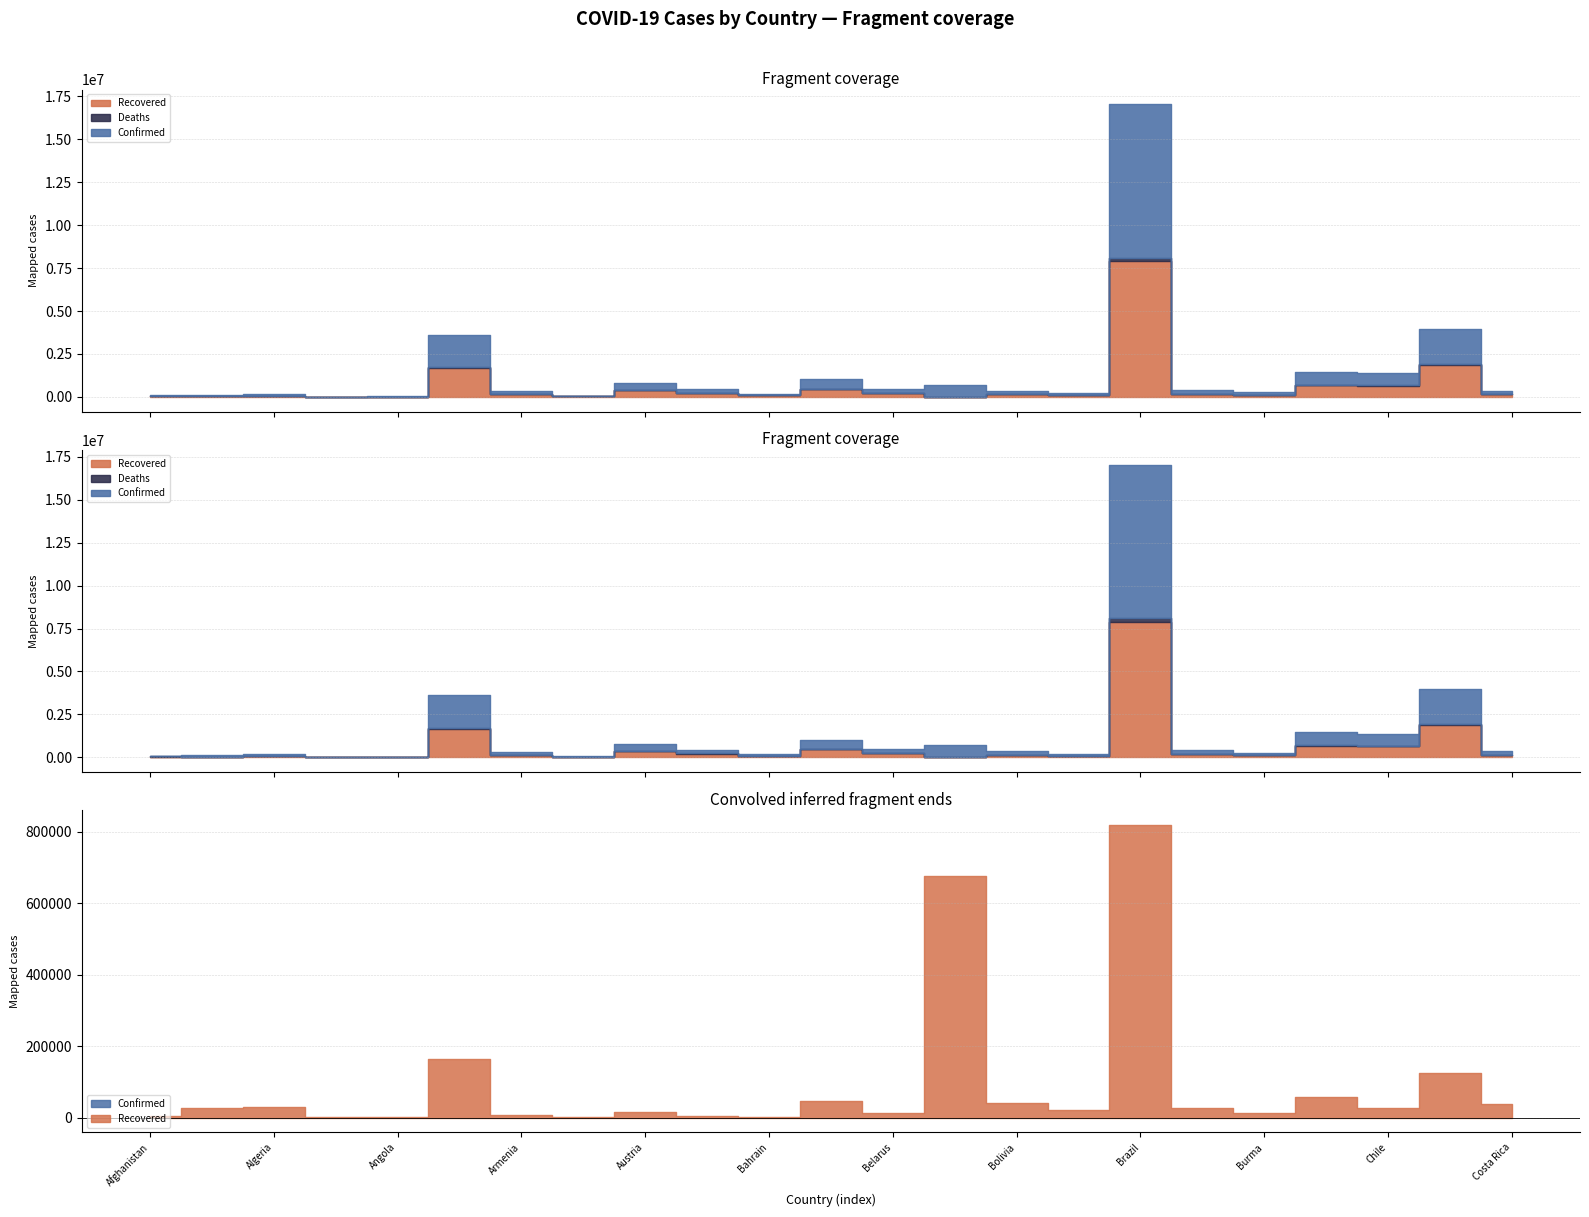

At which category does Recovered reach its first local peak?

Algeria